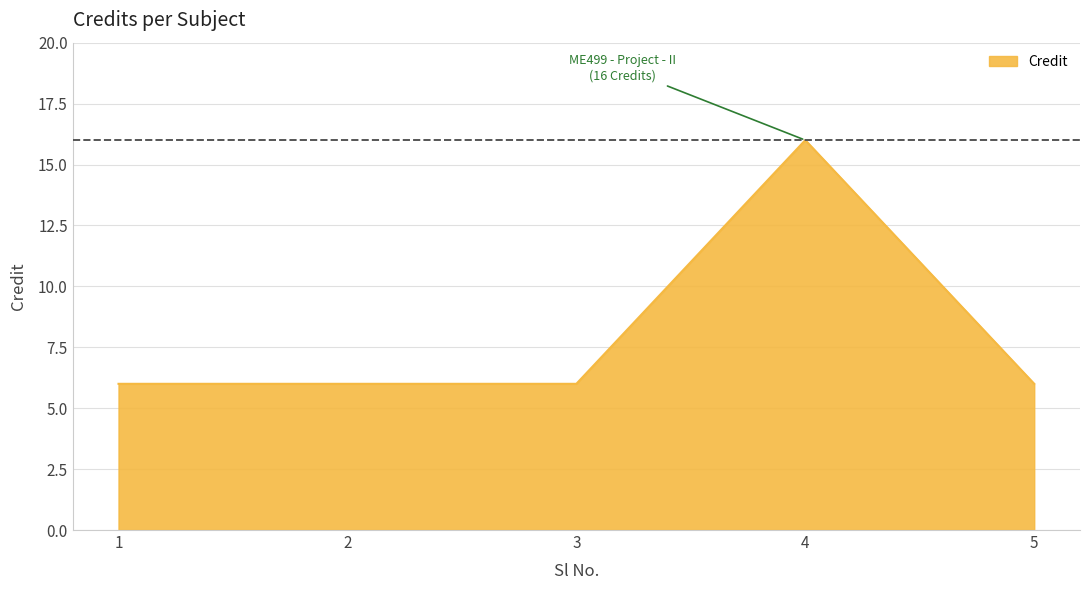

What is the ratio of the value at 4 to the value at 3?

2.7